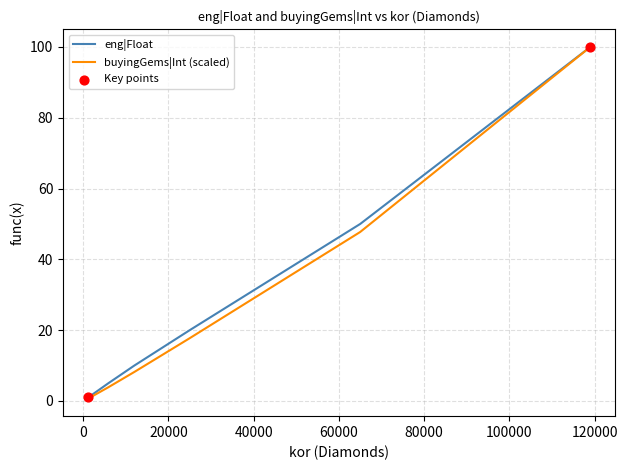

Which series has the widest spread of values?

buyingGems|Int (scaled)